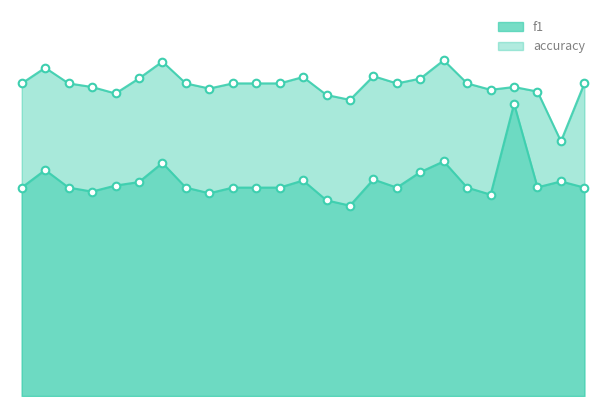

Which series reaches the minimum Y coordinate?

f1